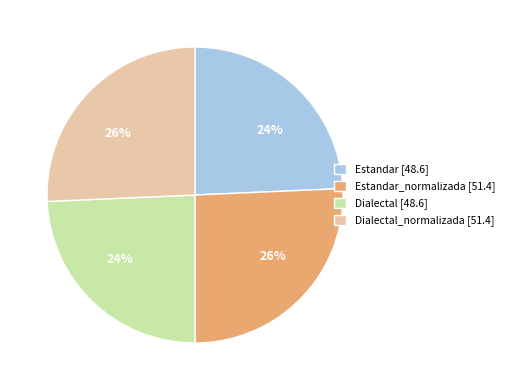

To the nearest percent, what is the average slice percentage?

25%